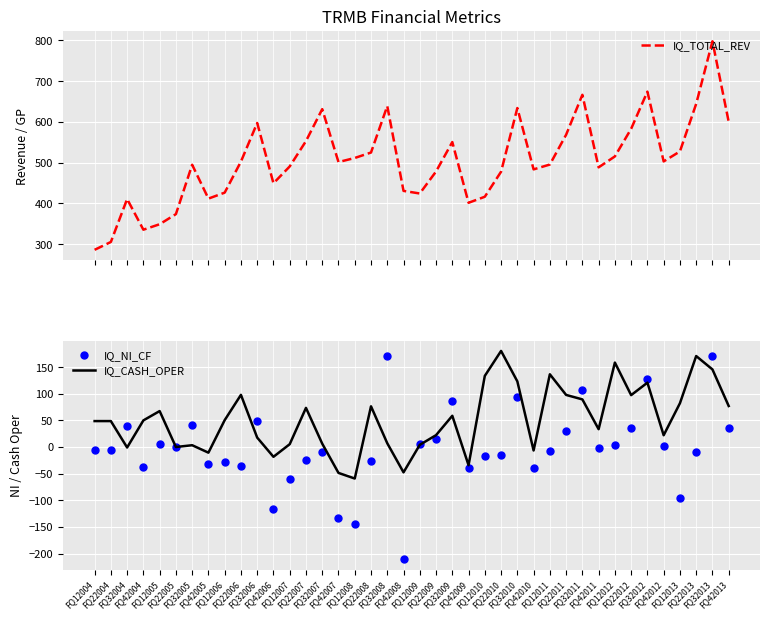

What is the sum of the IQ_NI_CF values at FQ12007 and FQ22012?

-24.7